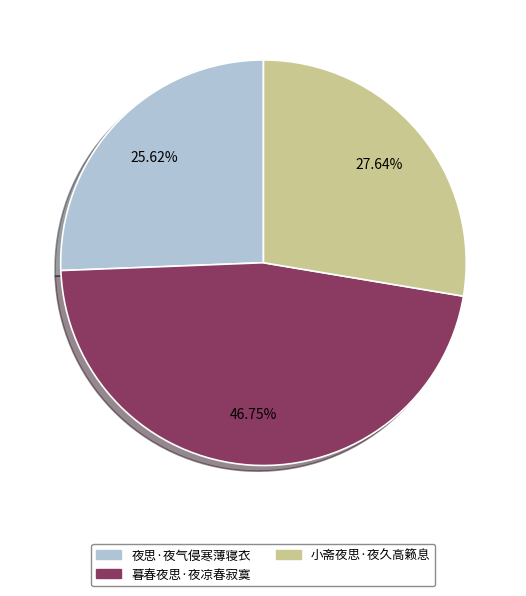

Combined, what portion of the pie is 夜思·夜气侵寒薄寝衣 and 暮春夜思·夜凉春寂寞?

72.4%